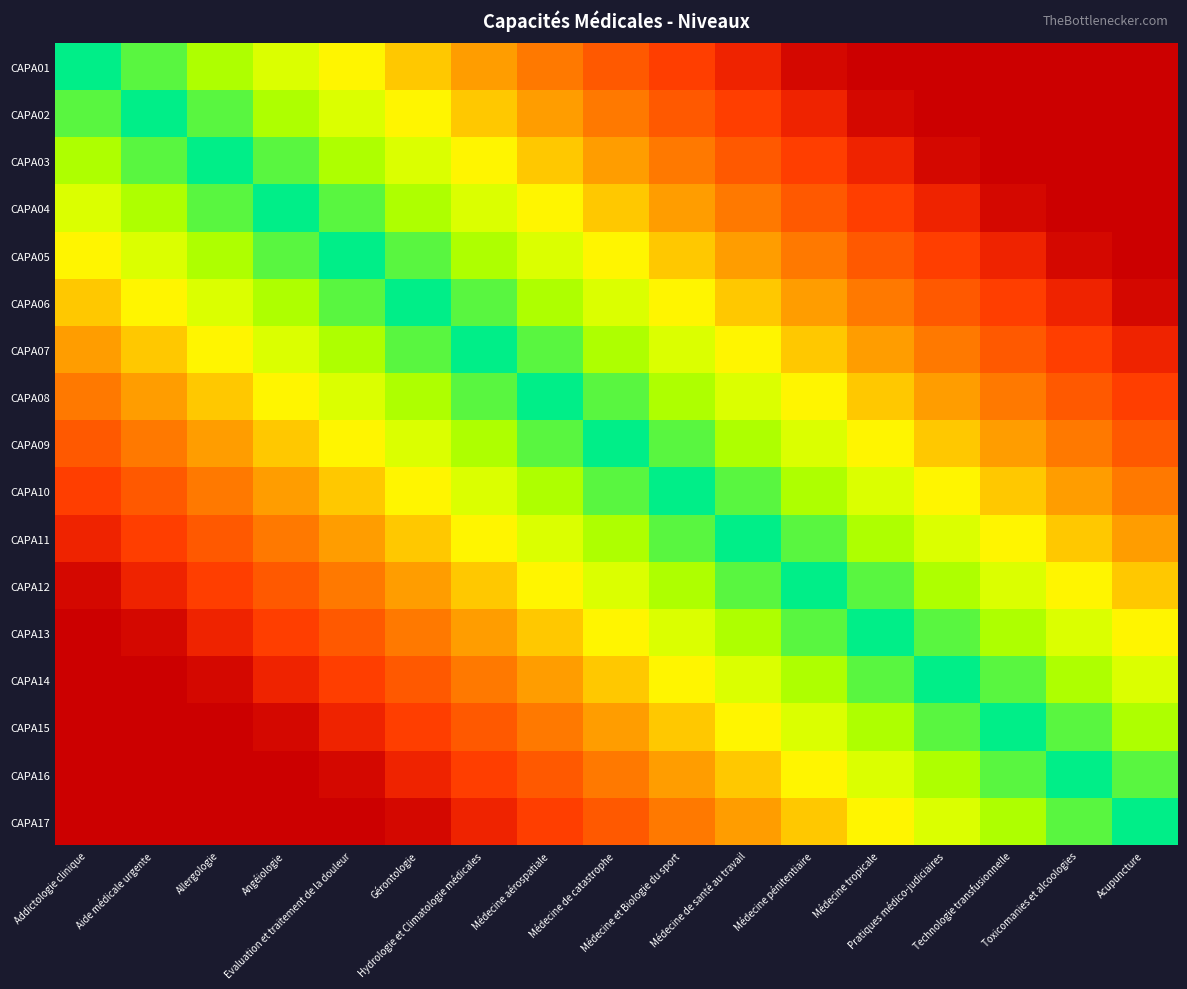

Reading right to left, extract all data points from this chart.

CAPA01: Acupuncture=0.0	Toxicomanies et alcoologies=0.0	Technologie transfusionnelle=0.0	Pratiques médico-judiciaires=0.0	Médecine tropicale=0.0	Médecine pénitentiaire=0.0	Médecine de santé au travail=0.1	Médecine et Biologie du sport=0.2	Médecine de catastrophe=0.3	Médecine aérospatiale=0.4	Hydrologie et Climatologie médicales=0.5	Gérontologie=0.6	Evaluation et traitement de la douleur=0.6	Angéiologie=0.7	Allergologie=0.8	Aide médicale urgente=0.9	Addictologie clinique=1.0
CAPA02: Acupuncture=0.0	Toxicomanies et alcoologies=0.0	Technologie transfusionnelle=0.0	Pratiques médico-judiciaires=0.0	Médecine tropicale=0.0	Médecine pénitentiaire=0.1	Médecine de santé au travail=0.2	Médecine et Biologie du sport=0.3	Médecine de catastrophe=0.4	Médecine aérospatiale=0.5	Hydrologie et Climatologie médicales=0.6	Gérontologie=0.6	Evaluation et traitement de la douleur=0.7	Angéiologie=0.8	Allergologie=0.9	Aide médicale urgente=1.0	Addictologie clinique=0.9
CAPA03: Acupuncture=0.0	Toxicomanies et alcoologies=0.0	Technologie transfusionnelle=0.0	Pratiques médico-judiciaires=0.0	Médecine tropicale=0.1	Médecine pénitentiaire=0.2	Médecine de santé au travail=0.3	Médecine et Biologie du sport=0.4	Médecine de catastrophe=0.5	Médecine aérospatiale=0.6	Hydrologie et Climatologie médicales=0.6	Gérontologie=0.7	Evaluation et traitement de la douleur=0.8	Angéiologie=0.9	Allergologie=1.0	Aide médicale urgente=0.9	Addictologie clinique=0.8
CAPA04: Acupuncture=0.0	Toxicomanies et alcoologies=0.0	Technologie transfusionnelle=0.0	Pratiques médico-judiciaires=0.1	Médecine tropicale=0.2	Médecine pénitentiaire=0.3	Médecine de santé au travail=0.4	Médecine et Biologie du sport=0.5	Médecine de catastrophe=0.6	Médecine aérospatiale=0.6	Hydrologie et Climatologie médicales=0.7	Gérontologie=0.8	Evaluation et traitement de la douleur=0.9	Angéiologie=1.0	Allergologie=0.9	Aide médicale urgente=0.8	Addictologie clinique=0.7
CAPA05: Acupuncture=0.0	Toxicomanies et alcoologies=0.0	Technologie transfusionnelle=0.1	Pratiques médico-judiciaires=0.2	Médecine tropicale=0.3	Médecine pénitentiaire=0.4	Médecine de santé au travail=0.5	Médecine et Biologie du sport=0.6	Médecine de catastrophe=0.6	Médecine aérospatiale=0.7	Hydrologie et Climatologie médicales=0.8	Gérontologie=0.9	Evaluation et traitement de la douleur=1.0	Angéiologie=0.9	Allergologie=0.8	Aide médicale urgente=0.7	Addictologie clinique=0.6
CAPA06: Acupuncture=0.0	Toxicomanies et alcoologies=0.1	Technologie transfusionnelle=0.2	Pratiques médico-judiciaires=0.3	Médecine tropicale=0.4	Médecine pénitentiaire=0.5	Médecine de santé au travail=0.6	Médecine et Biologie du sport=0.6	Médecine de catastrophe=0.7	Médecine aérospatiale=0.8	Hydrologie et Climatologie médicales=0.9	Gérontologie=1.0	Evaluation et traitement de la douleur=0.9	Angéiologie=0.8	Allergologie=0.7	Aide médicale urgente=0.6	Addictologie clinique=0.6
CAPA07: Acupuncture=0.1	Toxicomanies et alcoologies=0.2	Technologie transfusionnelle=0.3	Pratiques médico-judiciaires=0.4	Médecine tropicale=0.5	Médecine pénitentiaire=0.6	Médecine de santé au travail=0.6	Médecine et Biologie du sport=0.7	Médecine de catastrophe=0.8	Médecine aérospatiale=0.9	Hydrologie et Climatologie médicales=1.0	Gérontologie=0.9	Evaluation et traitement de la douleur=0.8	Angéiologie=0.7	Allergologie=0.6	Aide médicale urgente=0.6	Addictologie clinique=0.5
CAPA08: Acupuncture=0.2	Toxicomanies et alcoologies=0.3	Technologie transfusionnelle=0.4	Pratiques médico-judiciaires=0.5	Médecine tropicale=0.6	Médecine pénitentiaire=0.6	Médecine de santé au travail=0.7	Médecine et Biologie du sport=0.8	Médecine de catastrophe=0.9	Médecine aérospatiale=1.0	Hydrologie et Climatologie médicales=0.9	Gérontologie=0.8	Evaluation et traitement de la douleur=0.7	Angéiologie=0.6	Allergologie=0.6	Aide médicale urgente=0.5	Addictologie clinique=0.4
CAPA09: Acupuncture=0.3	Toxicomanies et alcoologies=0.4	Technologie transfusionnelle=0.5	Pratiques médico-judiciaires=0.6	Médecine tropicale=0.6	Médecine pénitentiaire=0.7	Médecine de santé au travail=0.8	Médecine et Biologie du sport=0.9	Médecine de catastrophe=1.0	Médecine aérospatiale=0.9	Hydrologie et Climatologie médicales=0.8	Gérontologie=0.7	Evaluation et traitement de la douleur=0.6	Angéiologie=0.6	Allergologie=0.5	Aide médicale urgente=0.4	Addictologie clinique=0.3
CAPA10: Acupuncture=0.4	Toxicomanies et alcoologies=0.5	Technologie transfusionnelle=0.6	Pratiques médico-judiciaires=0.6	Médecine tropicale=0.7	Médecine pénitentiaire=0.8	Médecine de santé au travail=0.9	Médecine et Biologie du sport=1.0	Médecine de catastrophe=0.9	Médecine aérospatiale=0.8	Hydrologie et Climatologie médicales=0.7	Gérontologie=0.6	Evaluation et traitement de la douleur=0.6	Angéiologie=0.5	Allergologie=0.4	Aide médicale urgente=0.3	Addictologie clinique=0.2
CAPA11: Acupuncture=0.5	Toxicomanies et alcoologies=0.6	Technologie transfusionnelle=0.6	Pratiques médico-judiciaires=0.7	Médecine tropicale=0.8	Médecine pénitentiaire=0.9	Médecine de santé au travail=1.0	Médecine et Biologie du sport=0.9	Médecine de catastrophe=0.8	Médecine aérospatiale=0.7	Hydrologie et Climatologie médicales=0.6	Gérontologie=0.6	Evaluation et traitement de la douleur=0.5	Angéiologie=0.4	Allergologie=0.3	Aide médicale urgente=0.2	Addictologie clinique=0.1
CAPA12: Acupuncture=0.6	Toxicomanies et alcoologies=0.6	Technologie transfusionnelle=0.7	Pratiques médico-judiciaires=0.8	Médecine tropicale=0.9	Médecine pénitentiaire=1.0	Médecine de santé au travail=0.9	Médecine et Biologie du sport=0.8	Médecine de catastrophe=0.7	Médecine aérospatiale=0.6	Hydrologie et Climatologie médicales=0.6	Gérontologie=0.5	Evaluation et traitement de la douleur=0.4	Angéiologie=0.3	Allergologie=0.2	Aide médicale urgente=0.1	Addictologie clinique=0.0
CAPA13: Acupuncture=0.6	Toxicomanies et alcoologies=0.7	Technologie transfusionnelle=0.8	Pratiques médico-judiciaires=0.9	Médecine tropicale=1.0	Médecine pénitentiaire=0.9	Médecine de santé au travail=0.8	Médecine et Biologie du sport=0.7	Médecine de catastrophe=0.6	Médecine aérospatiale=0.6	Hydrologie et Climatologie médicales=0.5	Gérontologie=0.4	Evaluation et traitement de la douleur=0.3	Angéiologie=0.2	Allergologie=0.1	Aide médicale urgente=0.0	Addictologie clinique=0.0
CAPA14: Acupuncture=0.7	Toxicomanies et alcoologies=0.8	Technologie transfusionnelle=0.9	Pratiques médico-judiciaires=1.0	Médecine tropicale=0.9	Médecine pénitentiaire=0.8	Médecine de santé au travail=0.7	Médecine et Biologie du sport=0.6	Médecine de catastrophe=0.6	Médecine aérospatiale=0.5	Hydrologie et Climatologie médicales=0.4	Gérontologie=0.3	Evaluation et traitement de la douleur=0.2	Angéiologie=0.1	Allergologie=0.0	Aide médicale urgente=0.0	Addictologie clinique=0.0
CAPA15: Acupuncture=0.8	Toxicomanies et alcoologies=0.9	Technologie transfusionnelle=1.0	Pratiques médico-judiciaires=0.9	Médecine tropicale=0.8	Médecine pénitentiaire=0.7	Médecine de santé au travail=0.6	Médecine et Biologie du sport=0.6	Médecine de catastrophe=0.5	Médecine aérospatiale=0.4	Hydrologie et Climatologie médicales=0.3	Gérontologie=0.2	Evaluation et traitement de la douleur=0.1	Angéiologie=0.0	Allergologie=0.0	Aide médicale urgente=0.0	Addictologie clinique=0.0
CAPA16: Acupuncture=0.9	Toxicomanies et alcoologies=1.0	Technologie transfusionnelle=0.9	Pratiques médico-judiciaires=0.8	Médecine tropicale=0.7	Médecine pénitentiaire=0.6	Médecine de santé au travail=0.6	Médecine et Biologie du sport=0.5	Médecine de catastrophe=0.4	Médecine aérospatiale=0.3	Hydrologie et Climatologie médicales=0.2	Gérontologie=0.1	Evaluation et traitement de la douleur=0.0	Angéiologie=0.0	Allergologie=0.0	Aide médicale urgente=0.0	Addictologie clinique=0.0
CAPA17: Acupuncture=1.0	Toxicomanies et alcoologies=0.9	Technologie transfusionnelle=0.8	Pratiques médico-judiciaires=0.7	Médecine tropicale=0.6	Médecine pénitentiaire=0.6	Médecine de santé au travail=0.5	Médecine et Biologie du sport=0.4	Médecine de catastrophe=0.3	Médecine aérospatiale=0.2	Hydrologie et Climatologie médicales=0.1	Gérontologie=0.0	Evaluation et traitement de la douleur=0.0	Angéiologie=0.0	Allergologie=0.0	Aide médicale urgente=0.0	Addictologie clinique=0.0